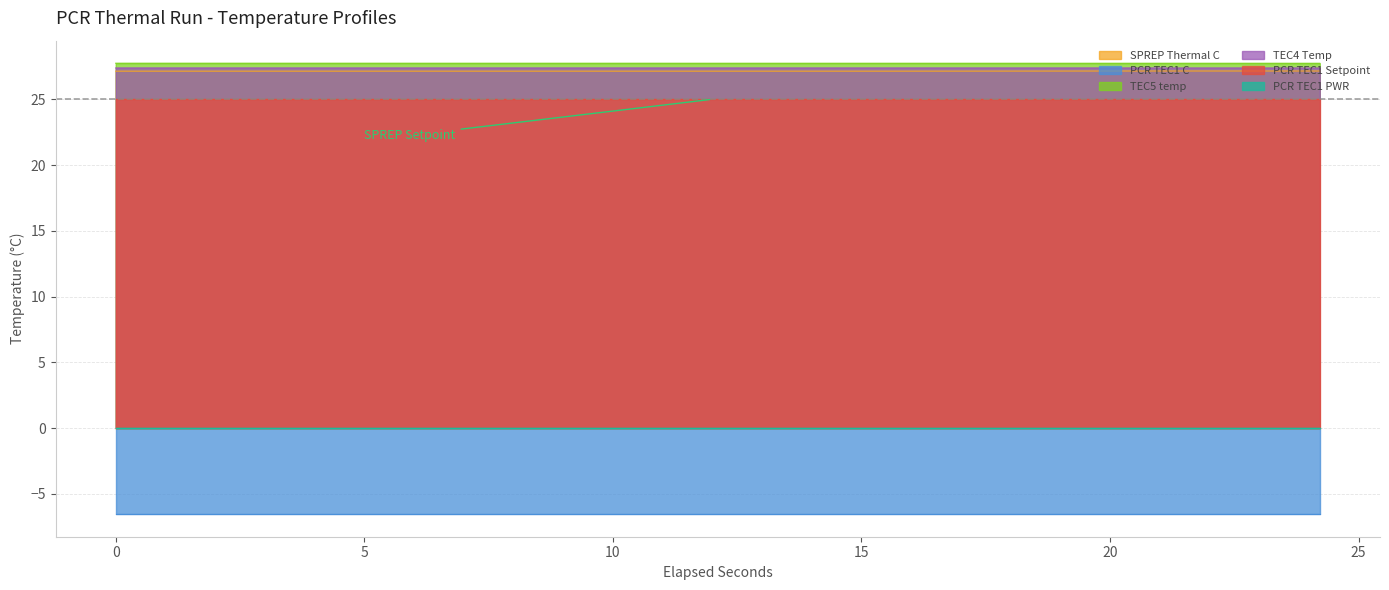

What is the lowest value of the TEC4 Temp series?

27.4